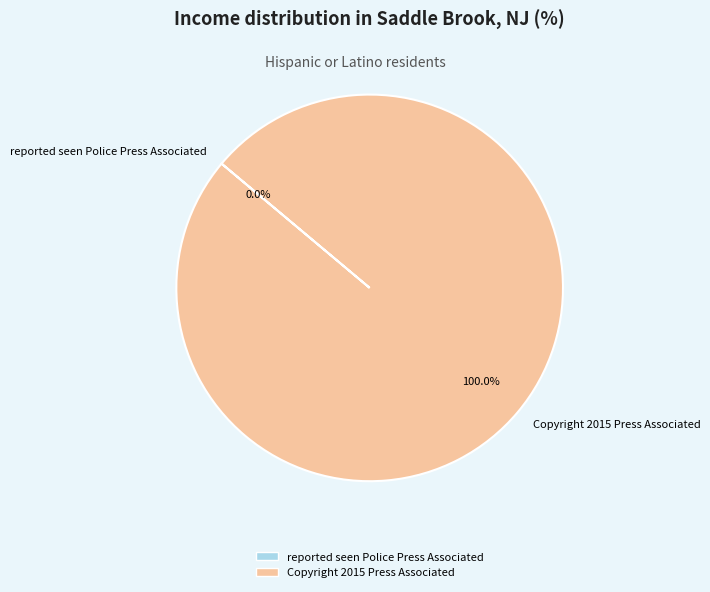

What is the largest slice in the pie chart?

Copyright 2015 Press Associated